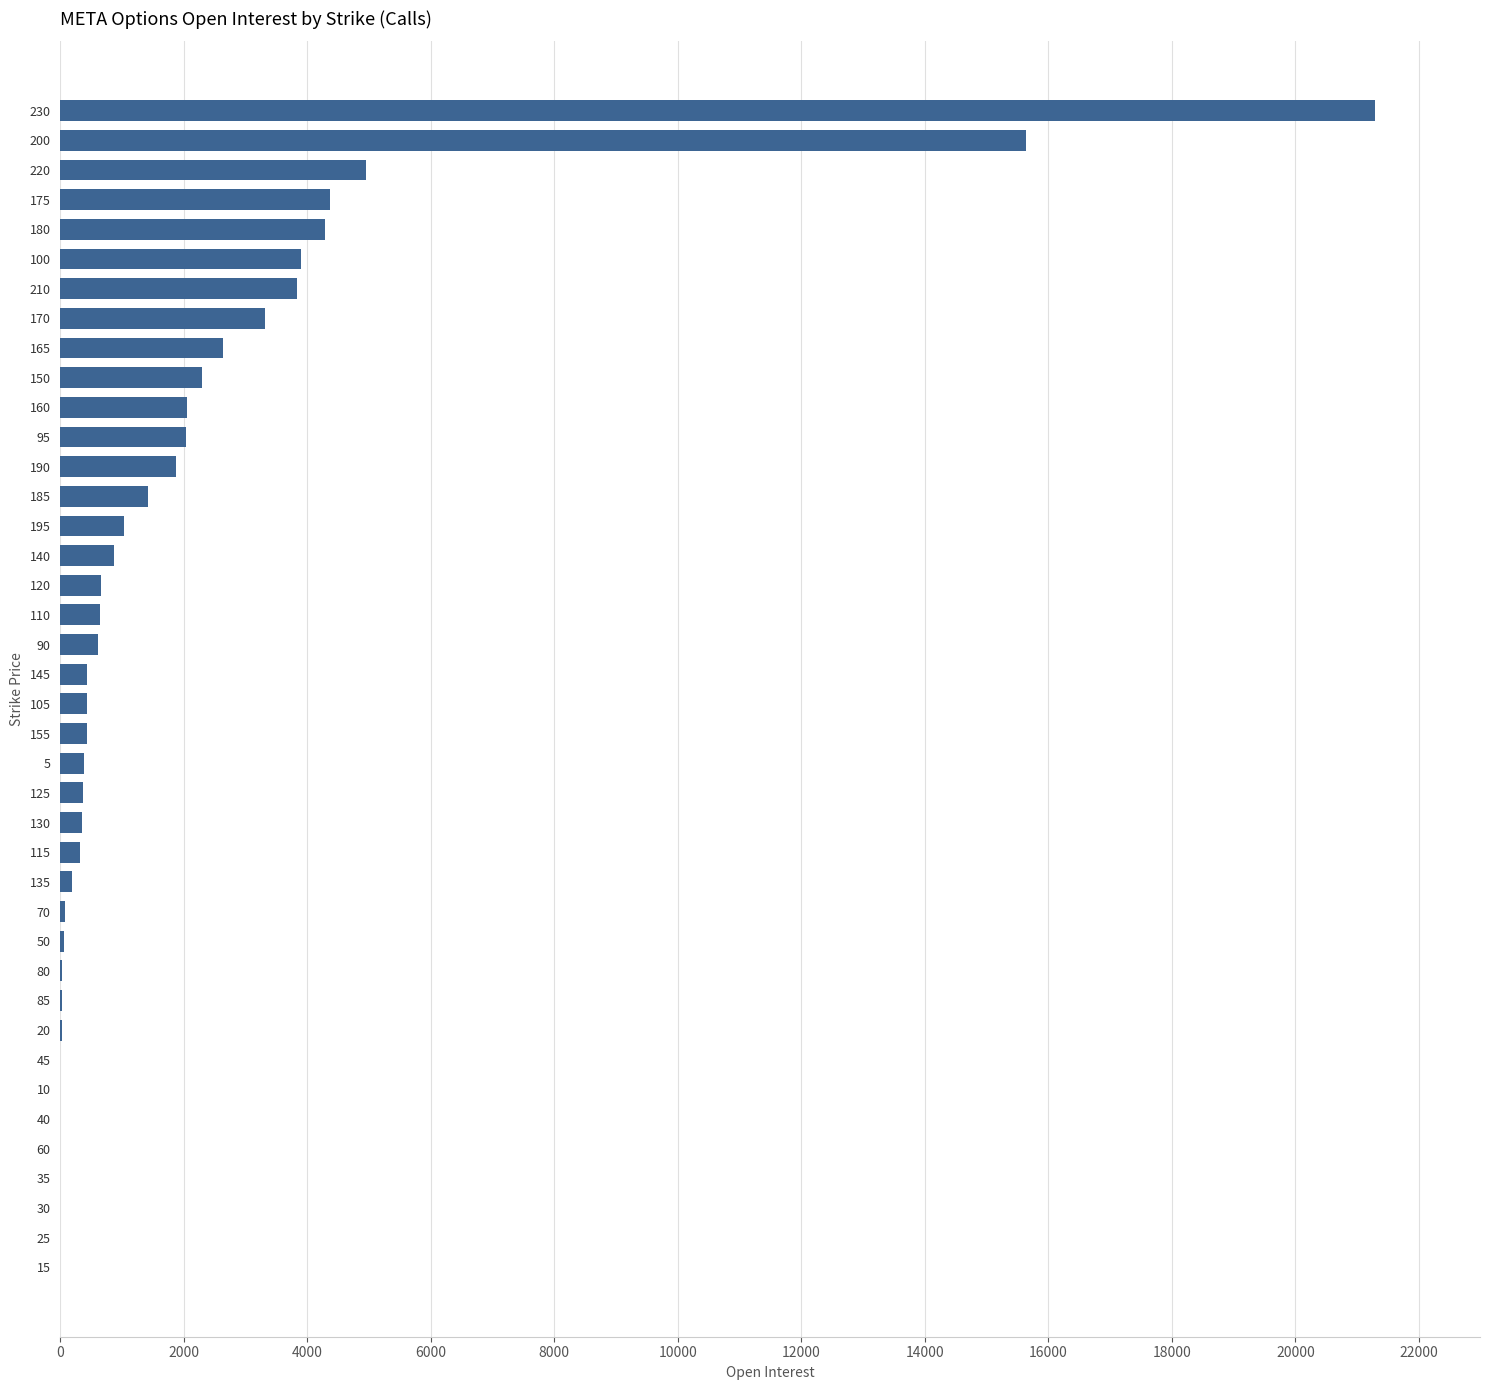

What is the maximum value shown in the chart?

21285